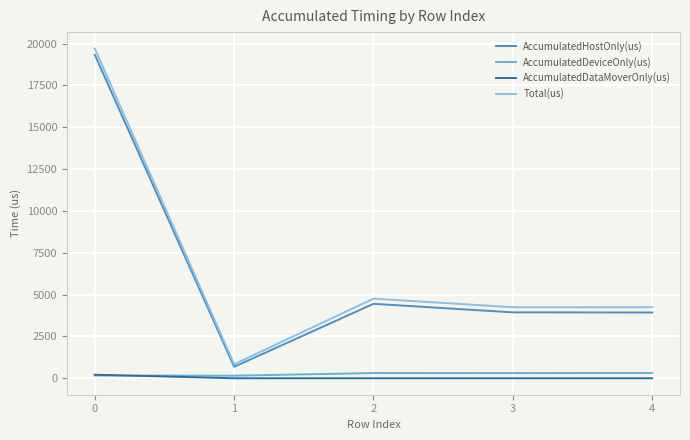

What is the greatest value displayed?

19706.0